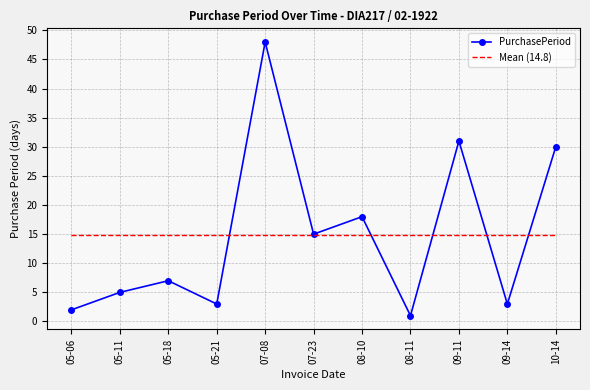

Reading left to right, extract all data points from this chart.

PurchasePeriod: 2.0	5.0	7.0	3.0	48.0	15.0	18.0	1.0	31.0	3.0	30.0
Mean (14.8): 14.8	14.8	14.8	14.8	14.8	14.8	14.8	14.8	14.8	14.8	14.8